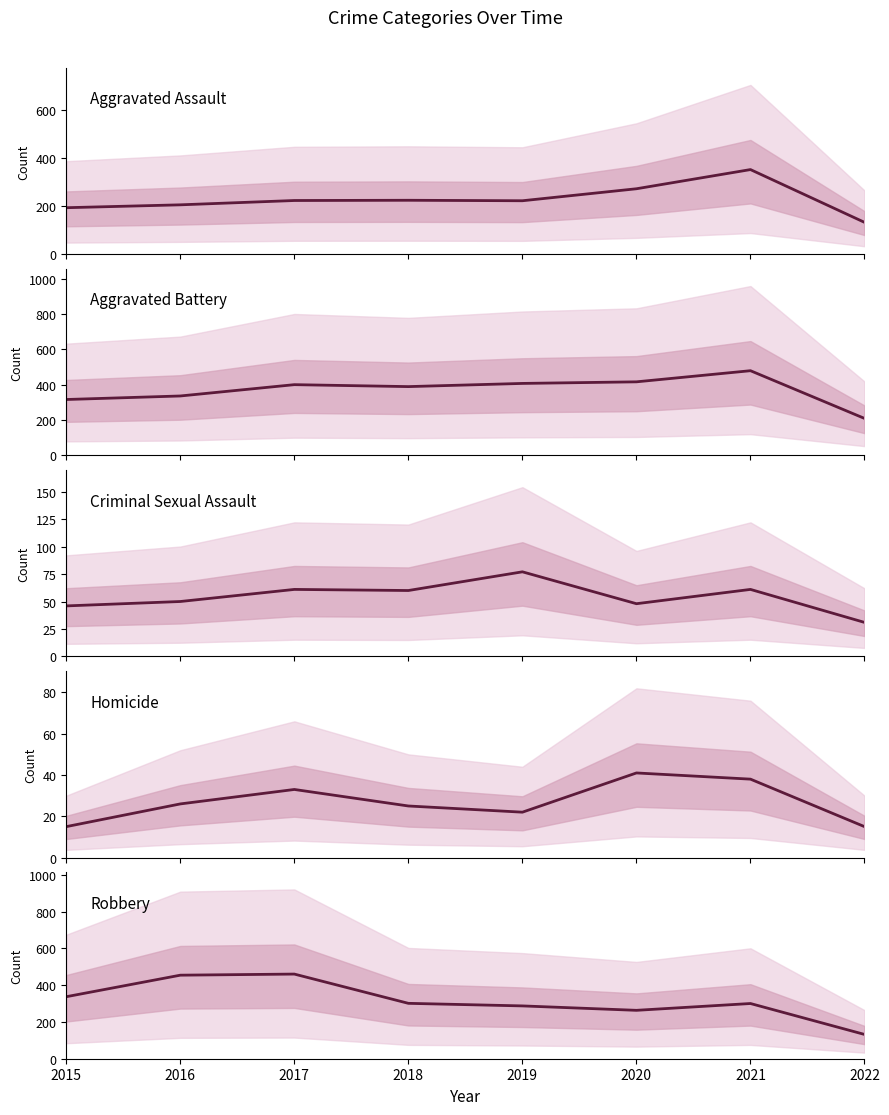

Reading left to right, list all the values displayed in this chart.

Aggravated Assault: 2015=194	2016=206	2017=224	2018=225	2019=223	2020=273	2021=353	2022=133
Aggravated Battery: 2015=316	2016=336	2017=400	2018=389	2019=407	2020=416	2021=479	2022=209
Criminal Sexual Assault: 2015=46	2016=50	2017=61	2018=60	2019=77	2020=48	2021=61	2022=31
Homicide: 2015=15	2016=26	2017=33	2018=25	2019=22	2020=41	2021=38	2022=15
Robbery: 2015=337	2016=454	2017=460	2018=301	2019=287	2020=263	2021=300	2022=132